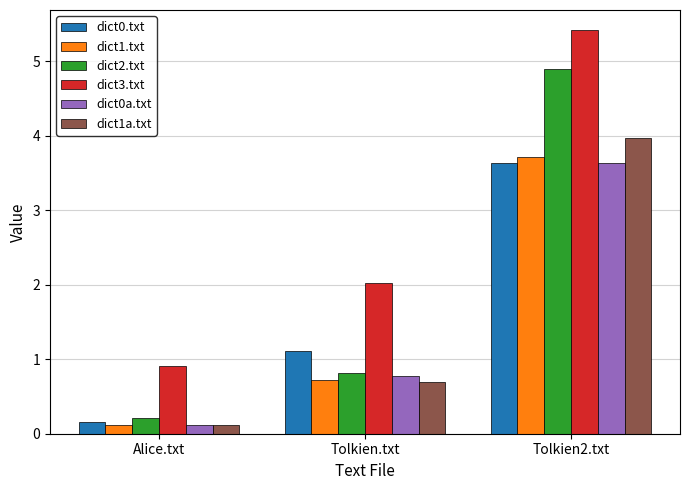

Between Tolkien.txt and Tolkien2.txt, which series saw the biggest shift?

dict2.txt